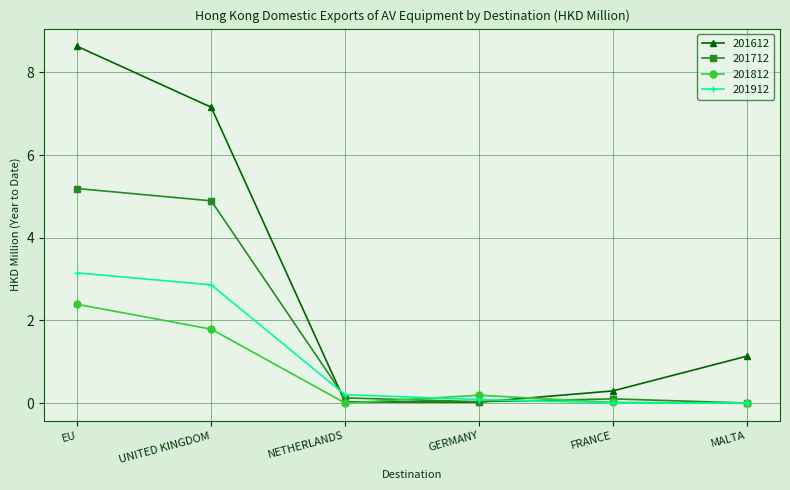

What is the maximum value for 201712?

5.2